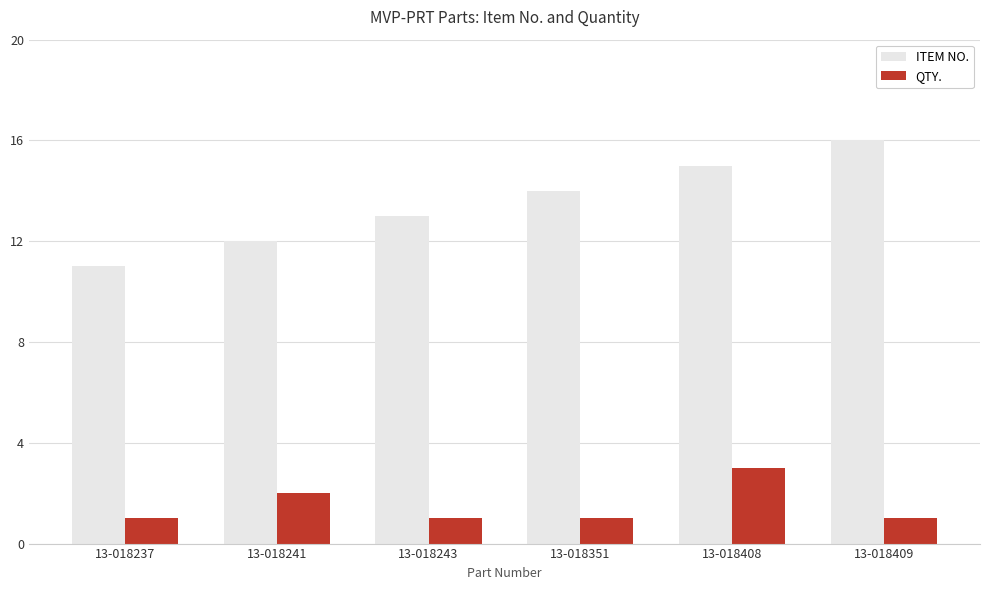

What is the maximum value shown in the chart?

16